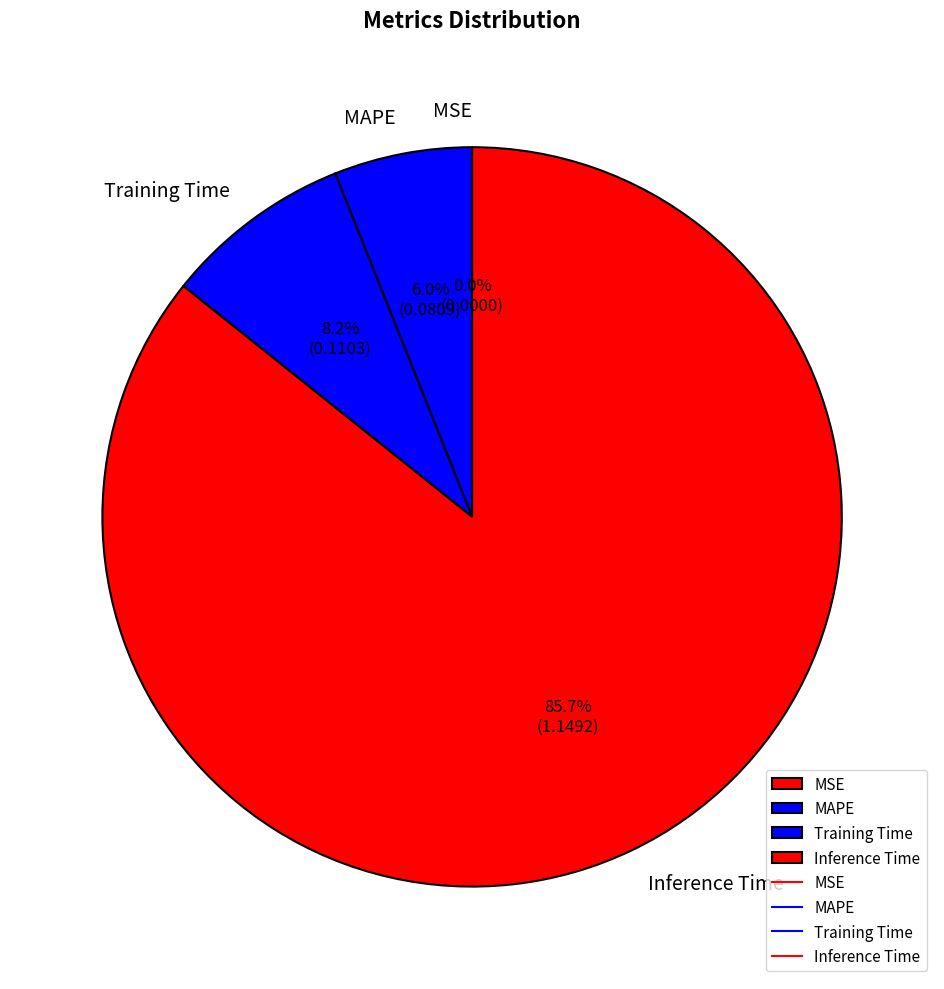

What is the largest slice in the pie chart?

Inference Time